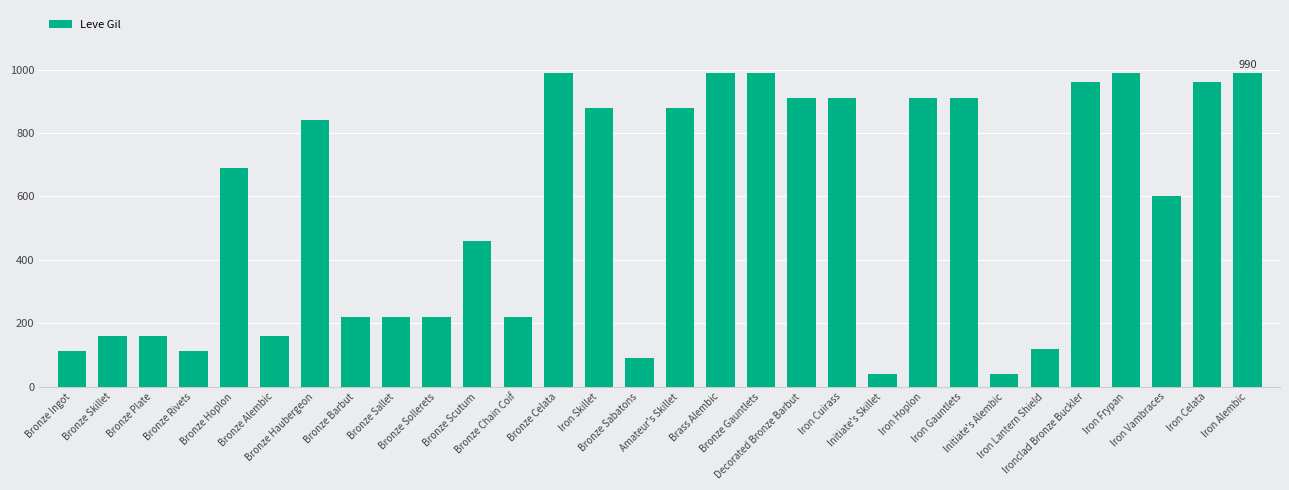

What is the difference between the second highest and second lowest values?

950